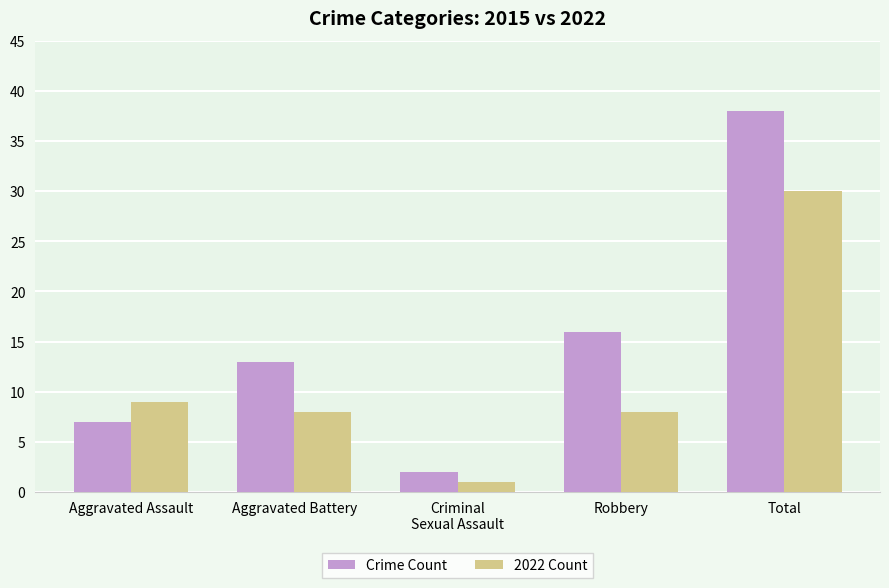

What is the spread (max minus min) of values at Robbery?

8